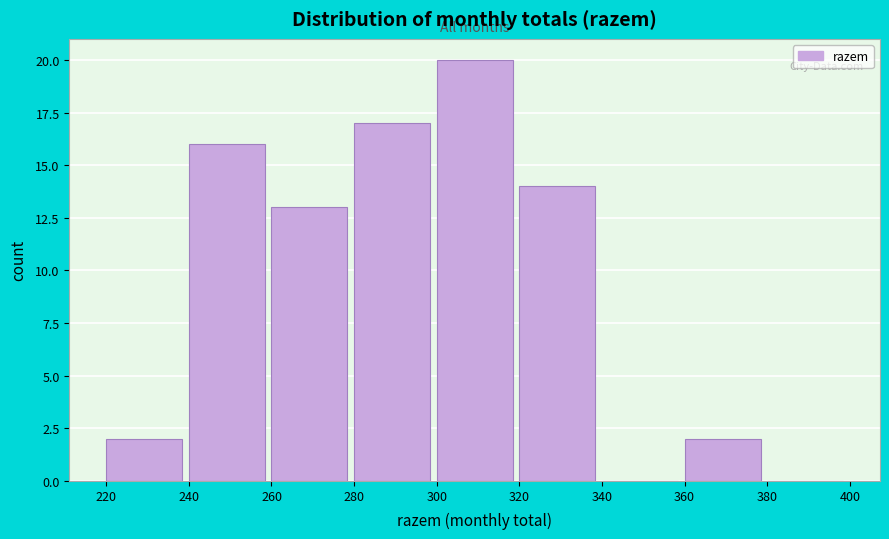

What is the height of the bar covering 240 to 260 on the x-axis? The values are not printed on the chart, so give them approximately, as read against the axis.

16